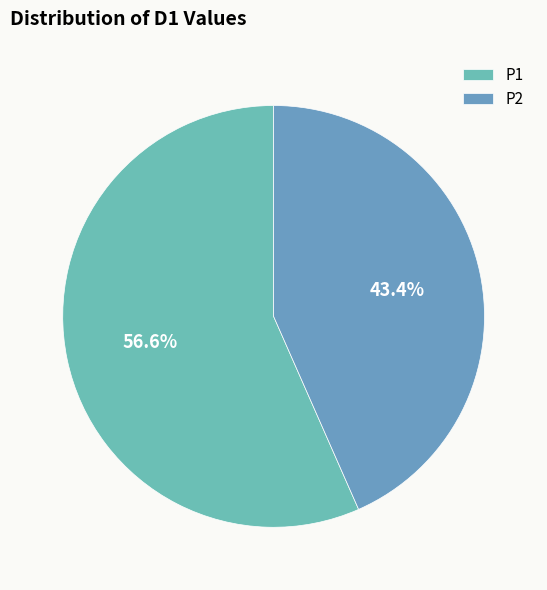

Between P1 and P2, which is larger?

P1